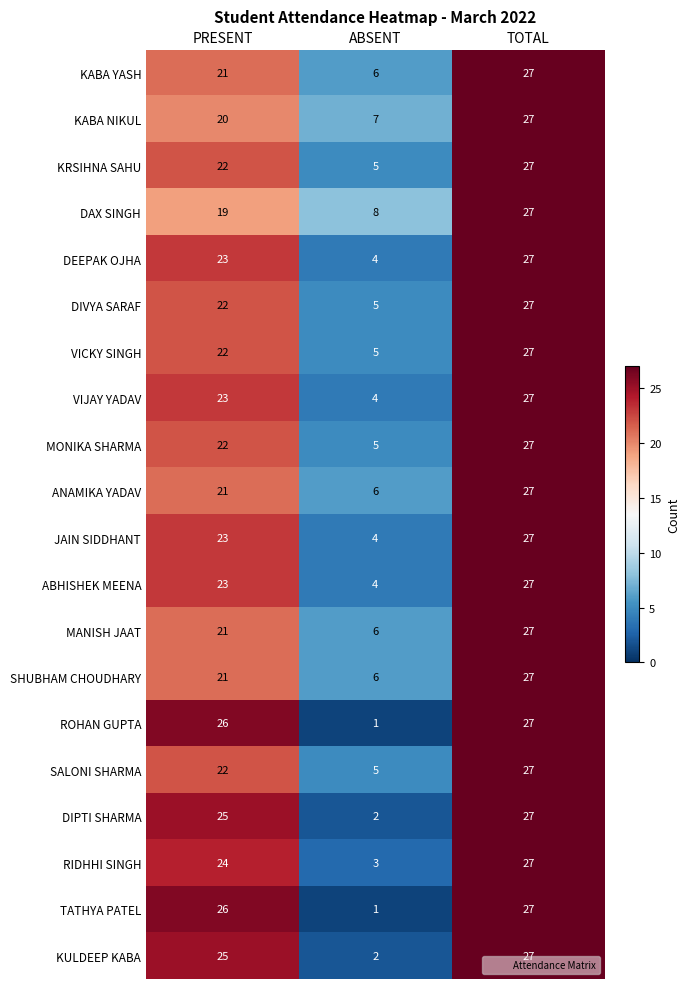

Rank the categories by DIPTI SHARMA value from highest to lowest.

TOTAL, PRESENT, ABSENT